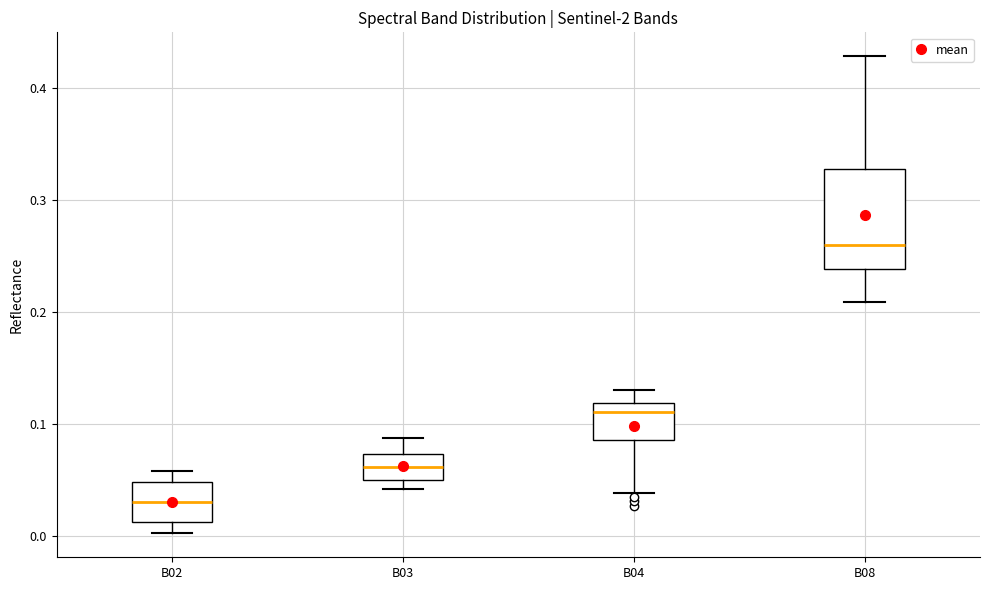

Where does the lower whisker of the box for B08 end on the y-axis? The values are not printed on the chart, so give them approximately, as read against the axis.

0.21